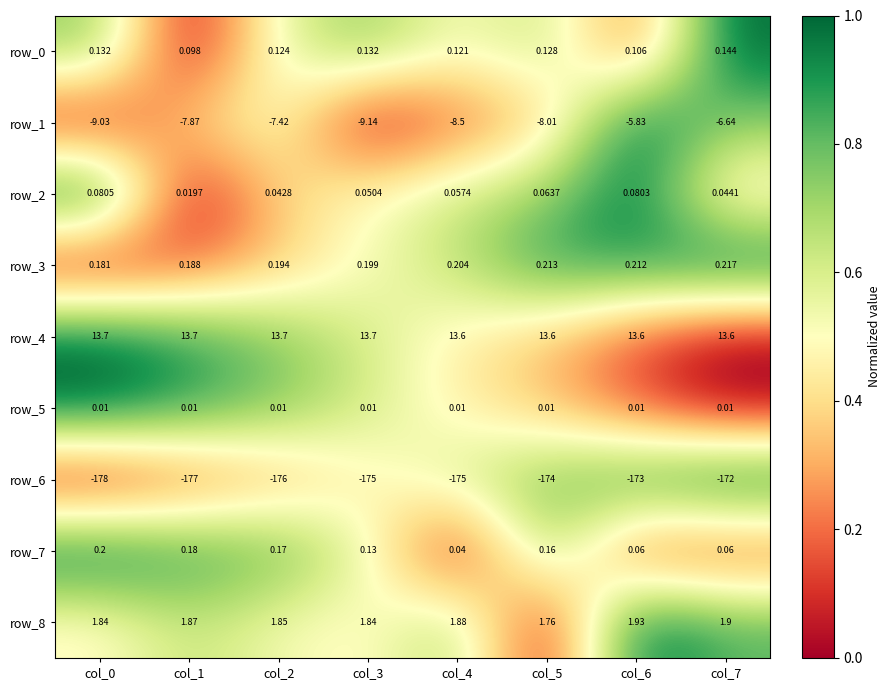

Which series has the largest range (max minus min)?

row_6